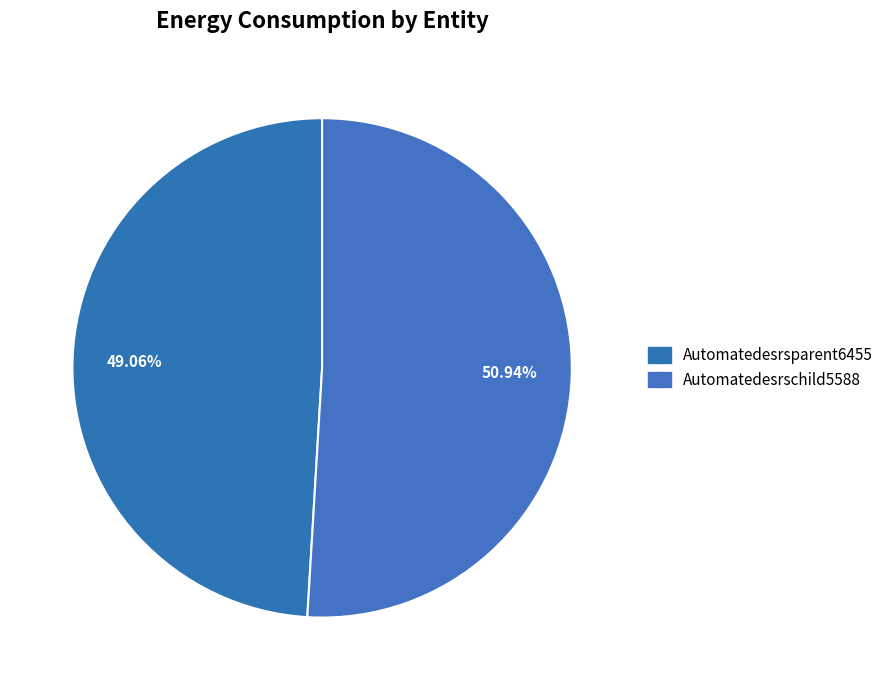

True or false: Automatedesrschild5588 accounts for 63% of the total.

False